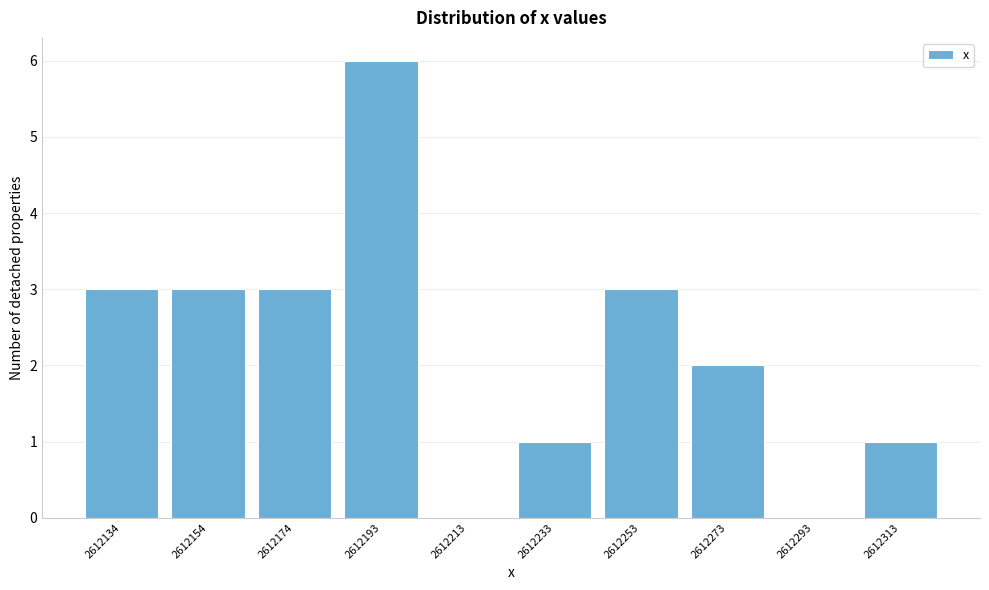

Reading left to right, transcribe all the data shown in this chart.

2612134=3	2612154=3	2612174=3	2612193=6	2612213=0	2612233=1	2612253=3	2612273=2	2612293=0	2612313=1